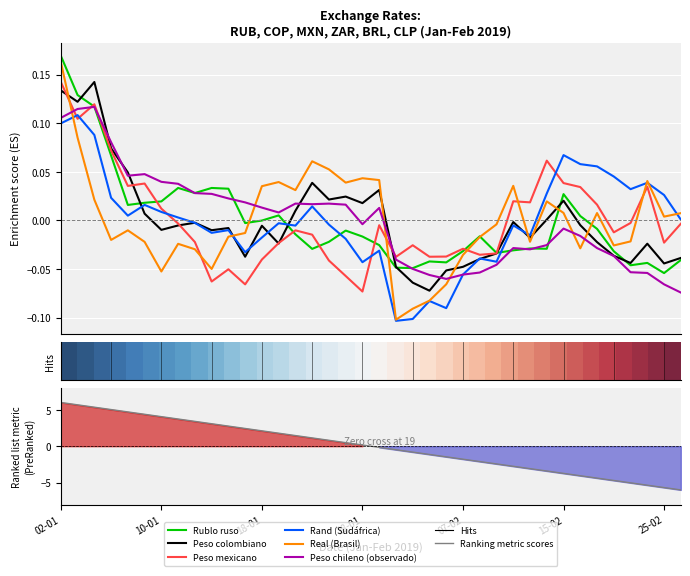

What is the label of the 20th point from the left?

29-01